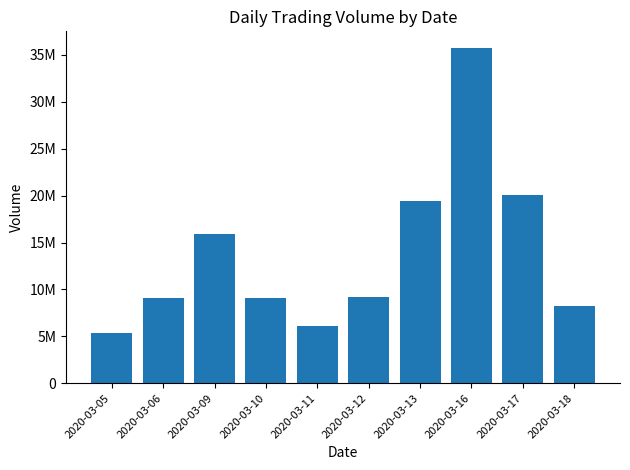

Is it true that the value at 2020-03-10 is 5083389?

False